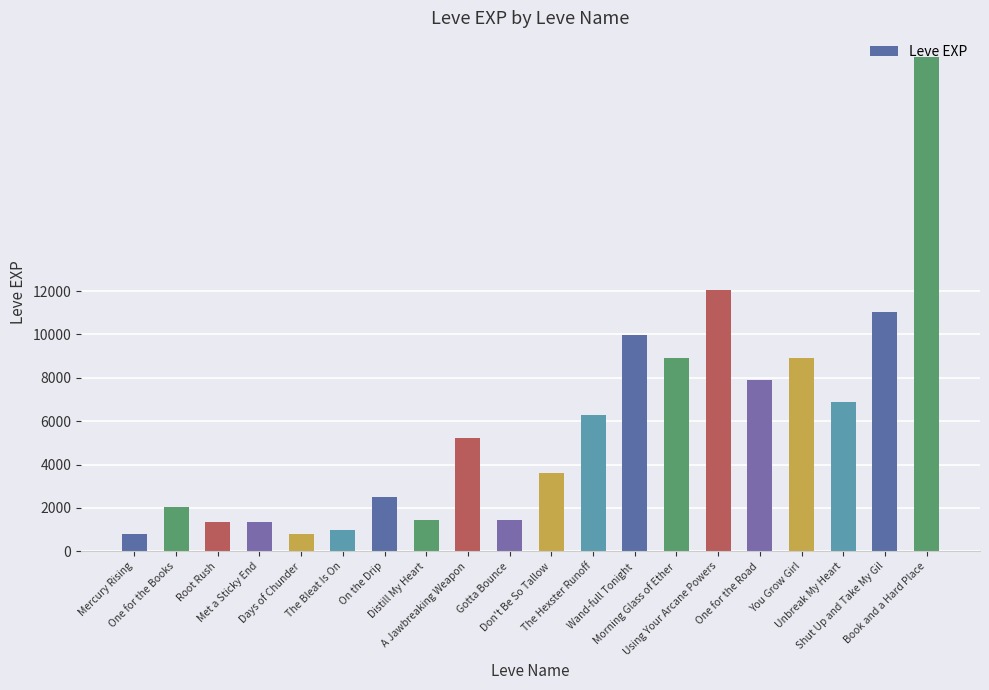

What is the average value?

5809